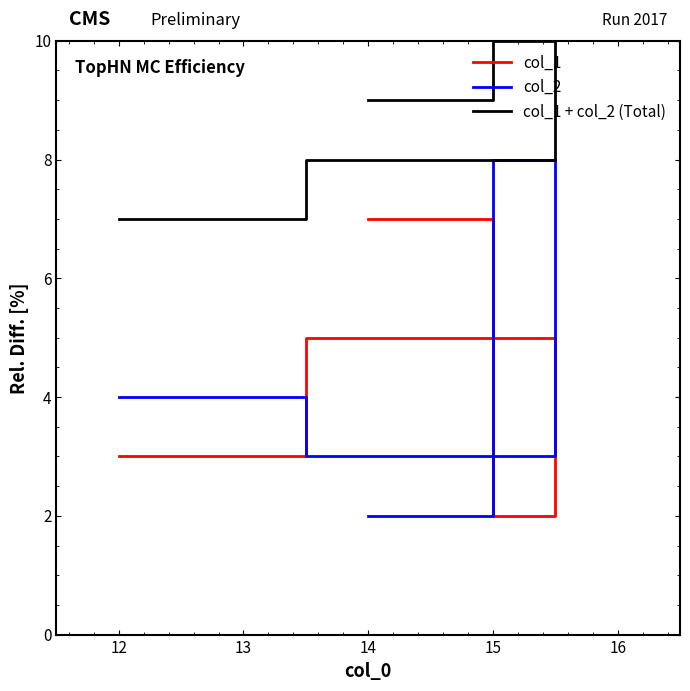

Does the chart have visible grid lines?

No